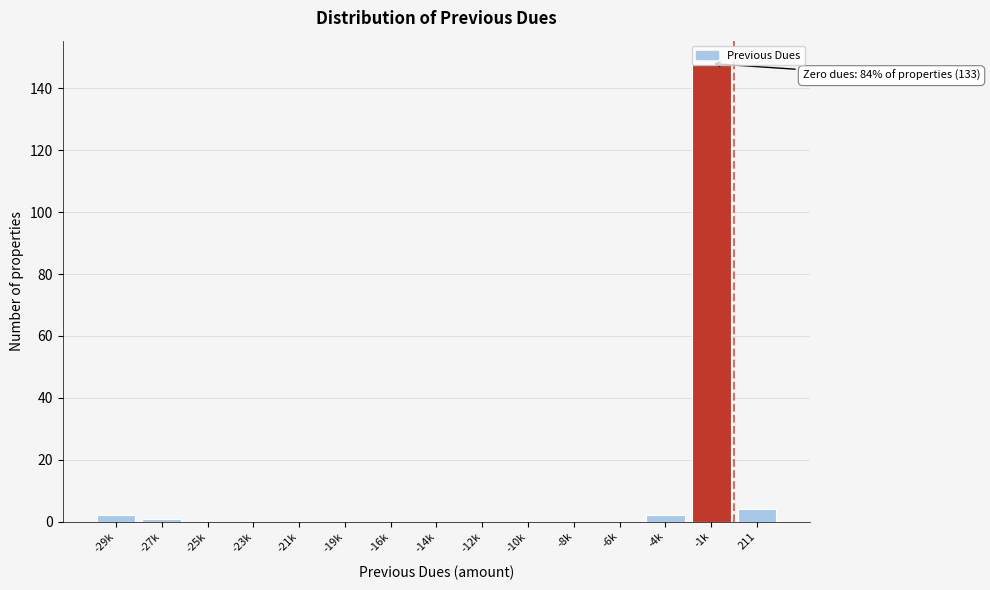

What is the maximum value shown in the chart?

148